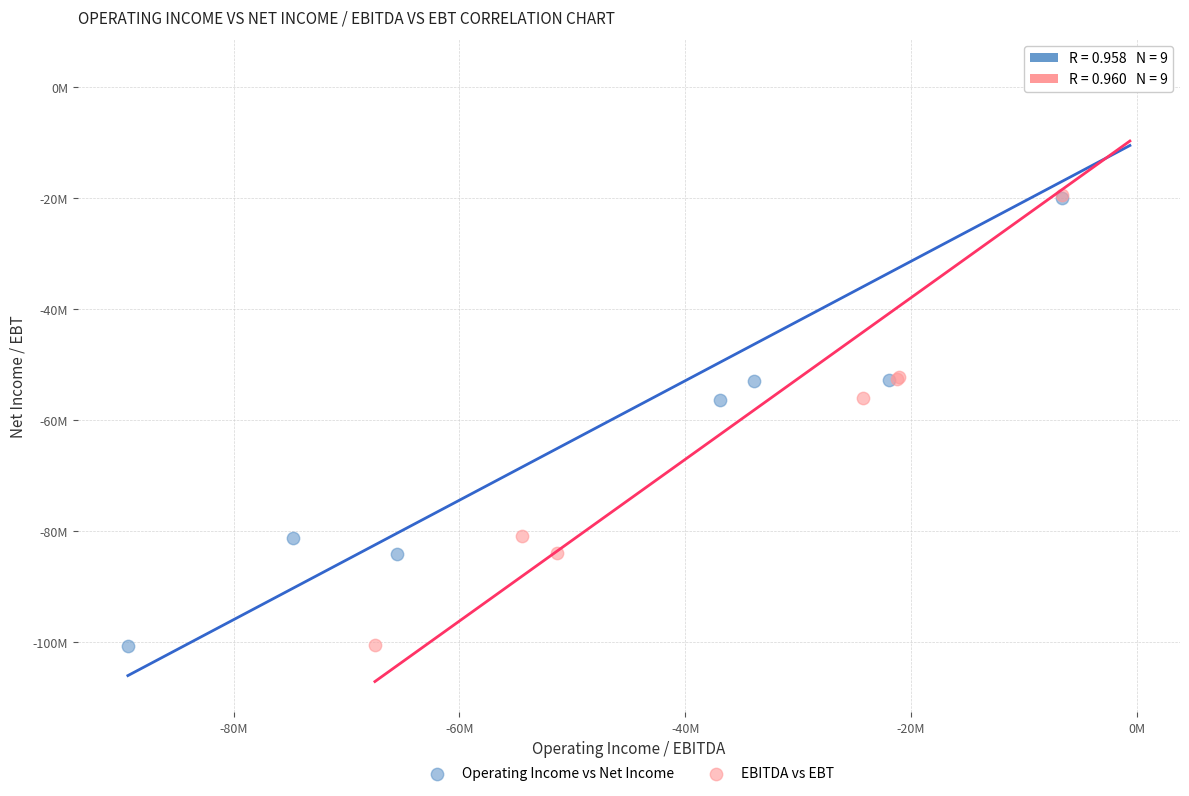

Which series has the widest spread of Y values?

EBITDA vs EBT